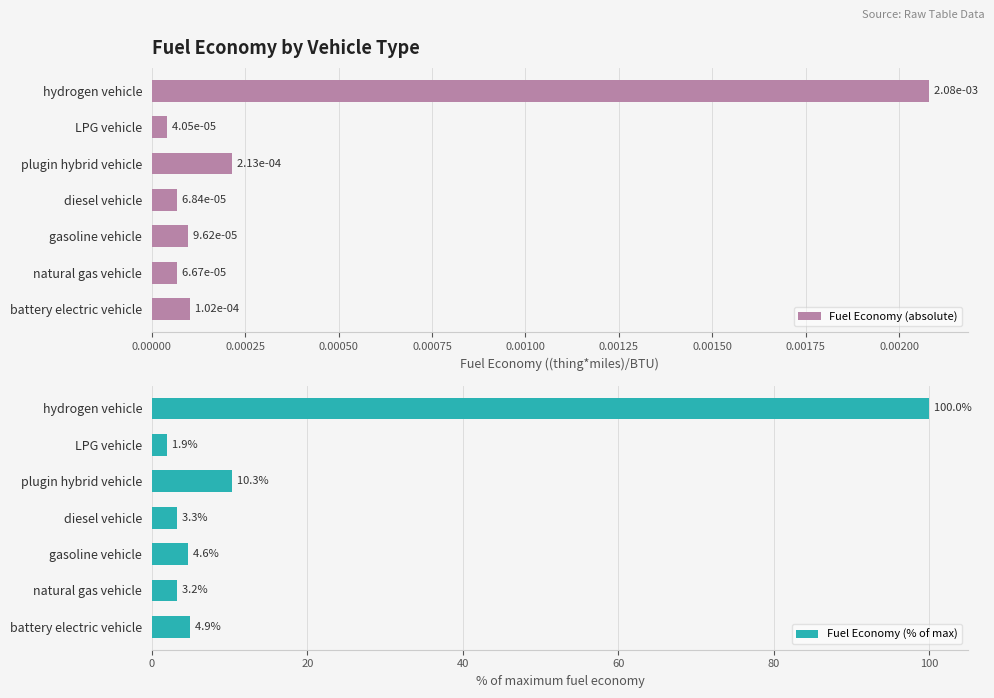

What are all the series names shown in the legend?

Fuel Economy (absolute), Fuel Economy (% of max)